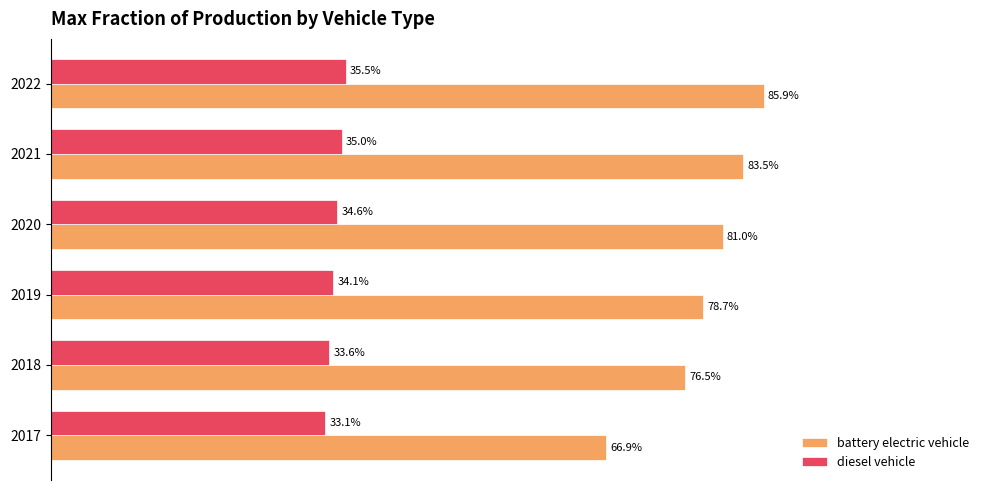

What are all the series names shown in the legend?

battery electric vehicle, diesel vehicle